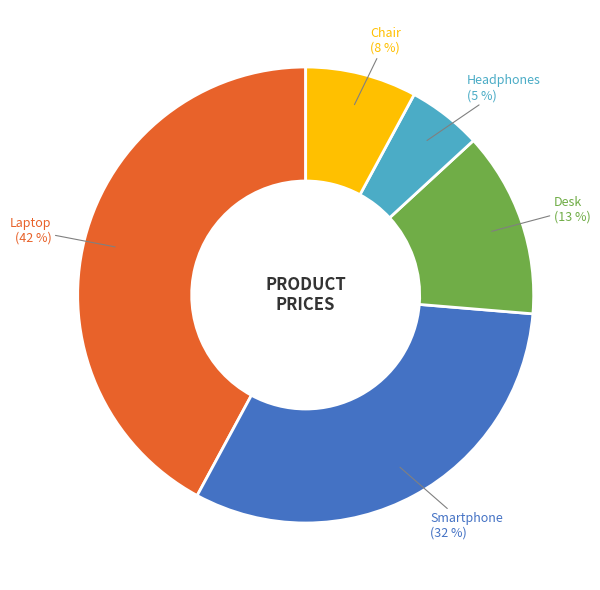

To the nearest percent, what is the difference between the Laptop and Chair slice percentages?

34%